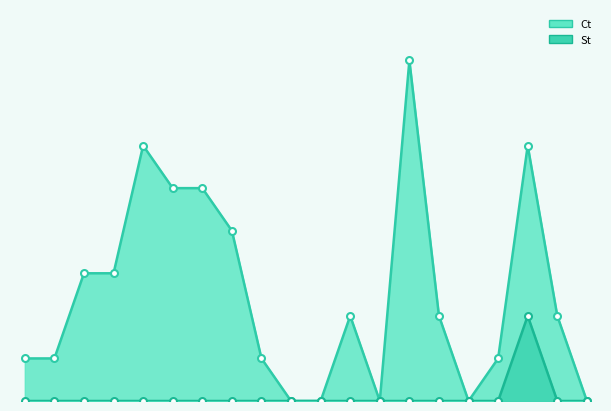

True or false: Ct and St intersect in this chart.

False